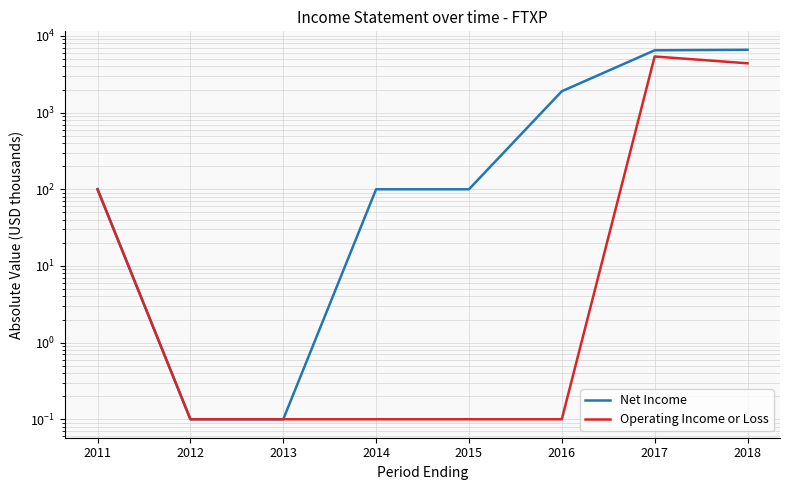

The Net Income series shows 55.7 at 2015. True or false?

False